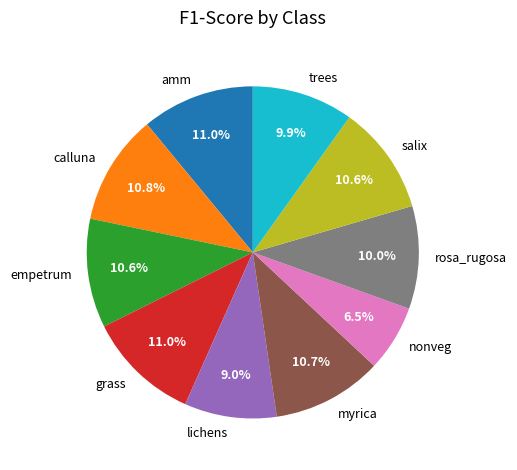

Is there any slice that represents more than half of the pie?

No